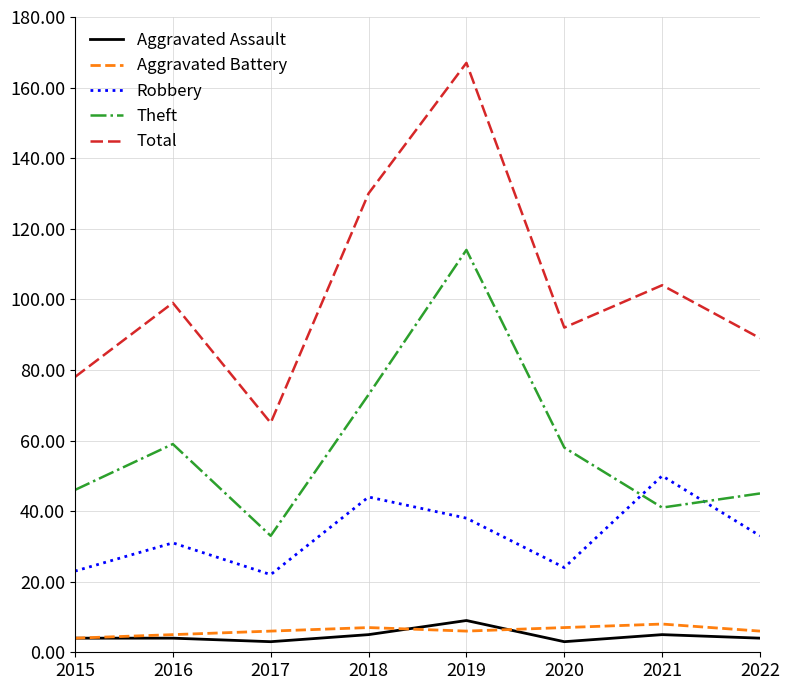

How many lines are shown in the chart?

5